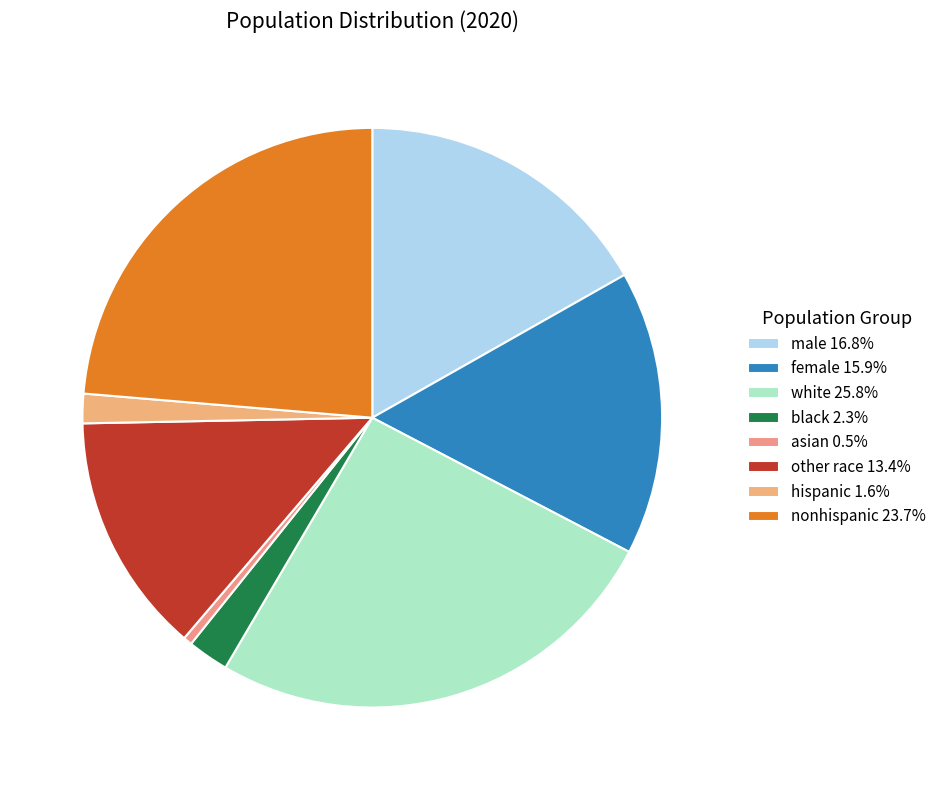

Is nonhispanic the majority of the pie?

No